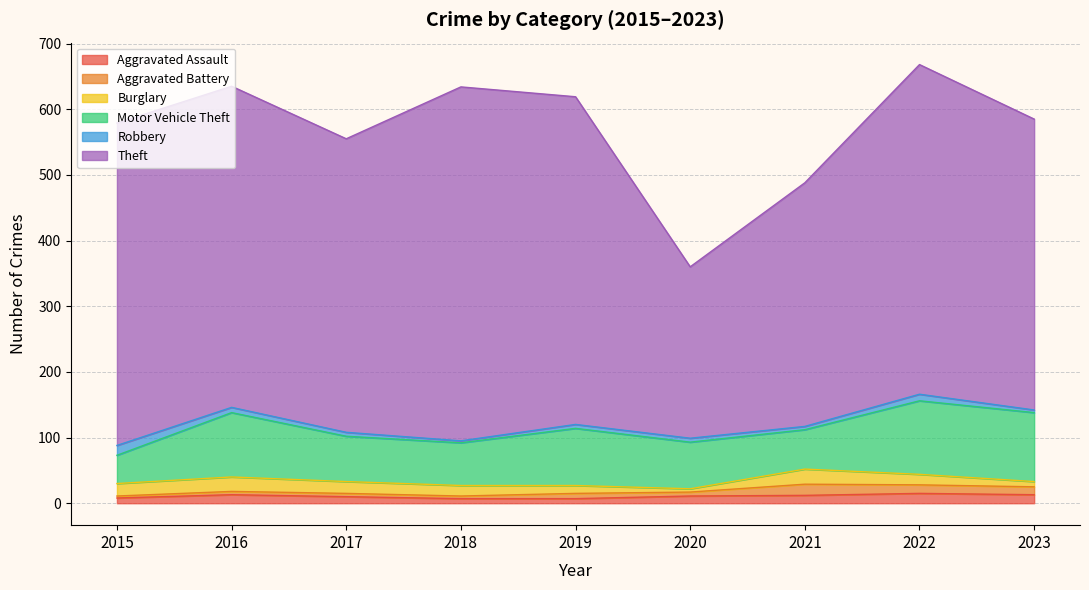

Which series has the largest total across all categories?

Theft